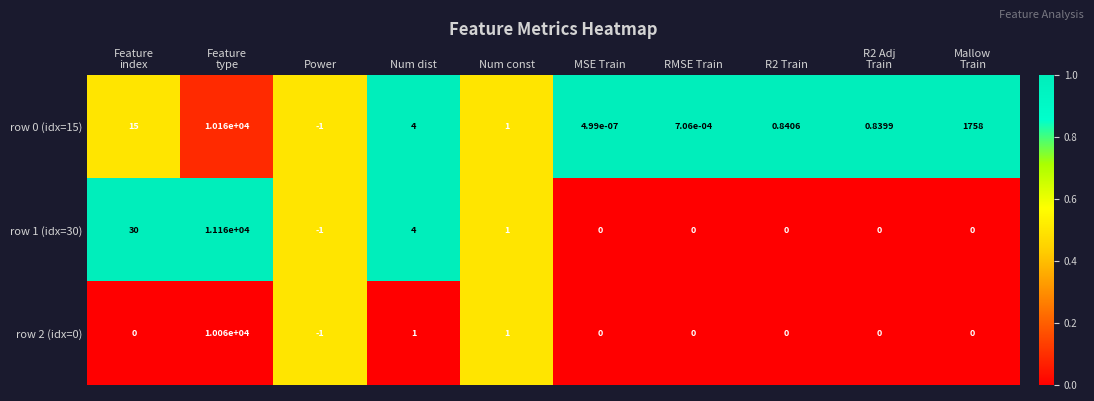

What is the difference between the highest and lowest values at Feature
type?

1100.0